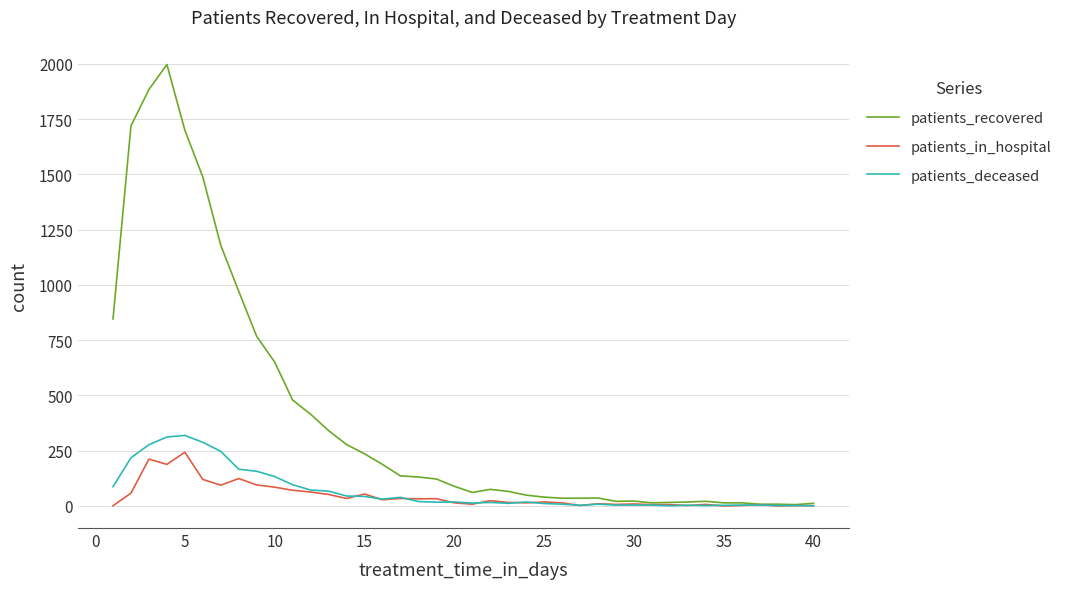

Which series has the widest spread of values?

patients_recovered